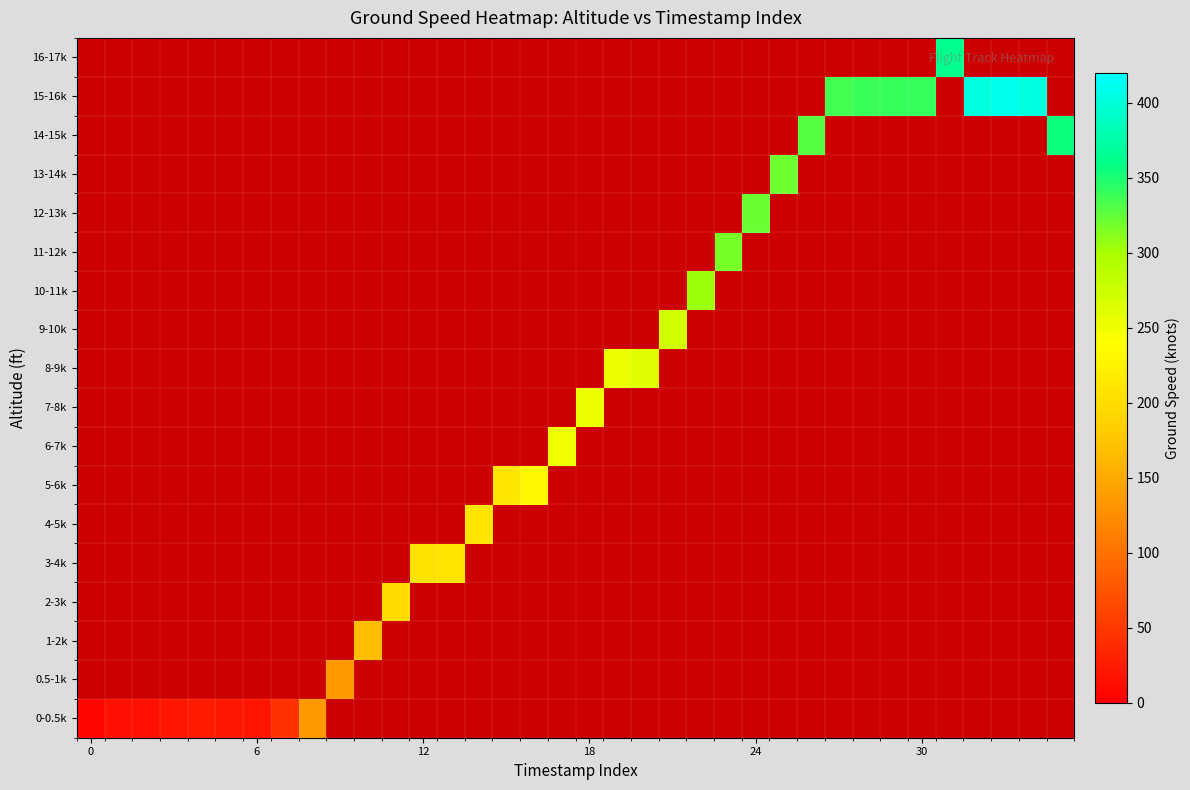

How many distinct data groups are displayed?

18